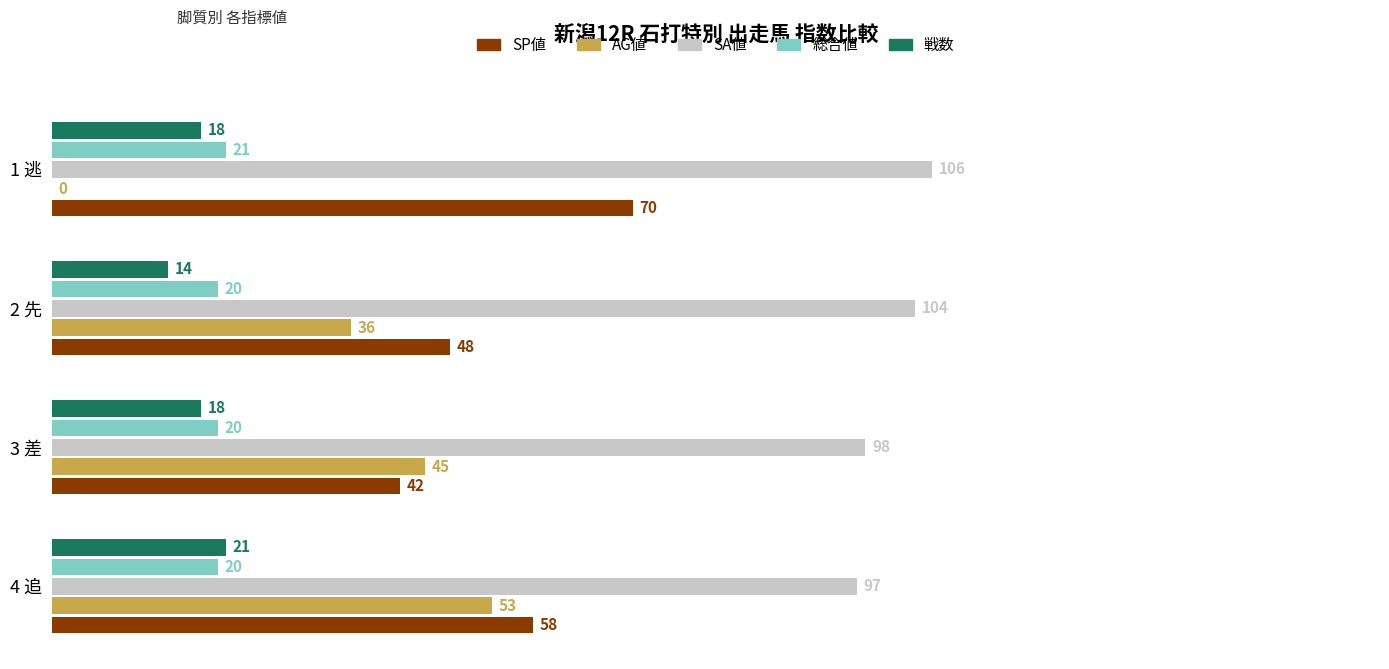

What is the highest value of the SA値 series?

106